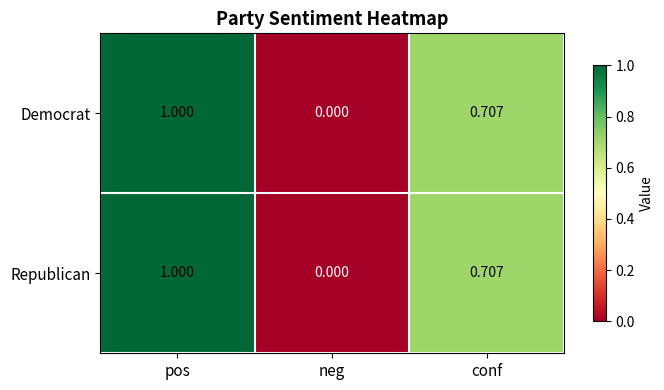

Is the value of Republican at conf greater than the value of Democrat at pos?

No